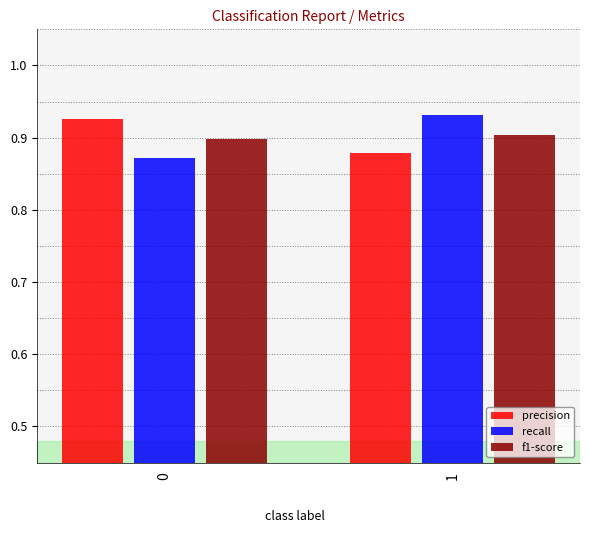

What is the total value across all series at 1?

2.7